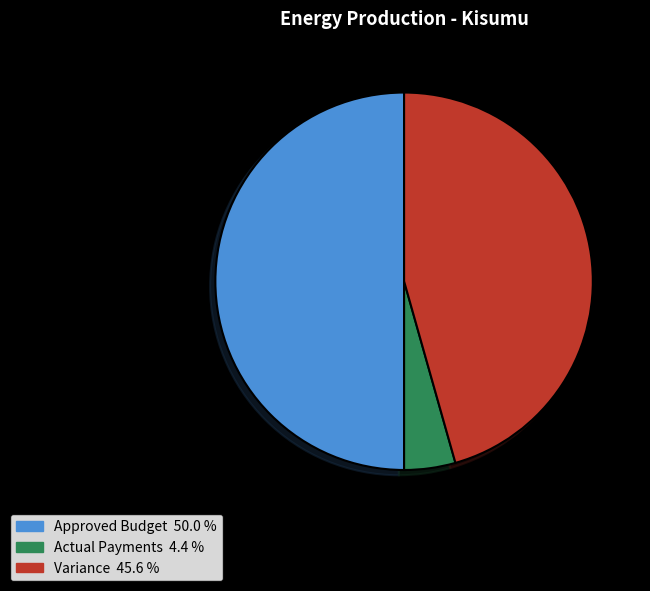

Rank the categories by value from lowest to highest.

Actual Payments, Variance, Approved Budget